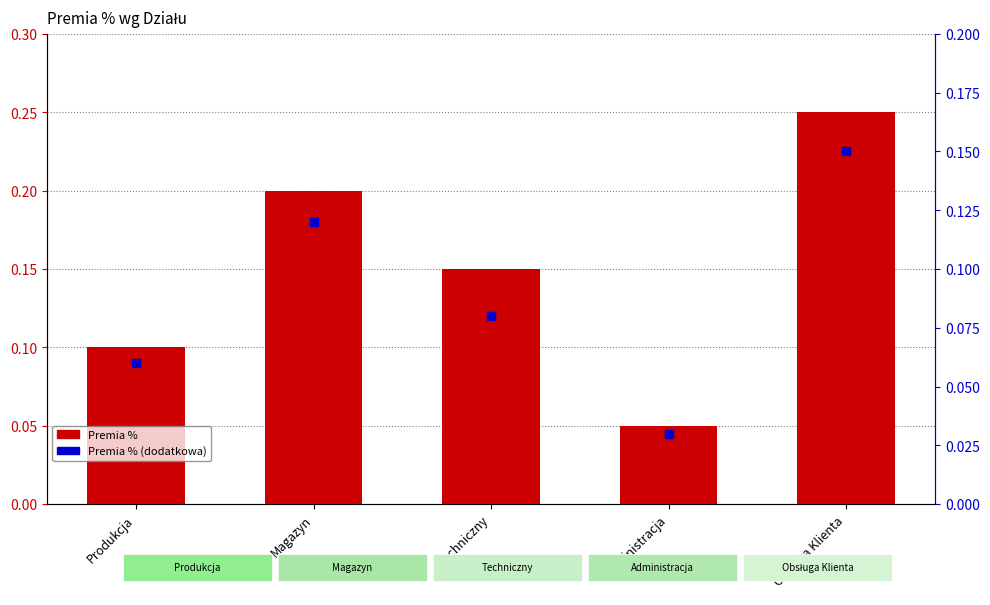

Which series contains the lowest Y value?

Premia % (dodatkowa)